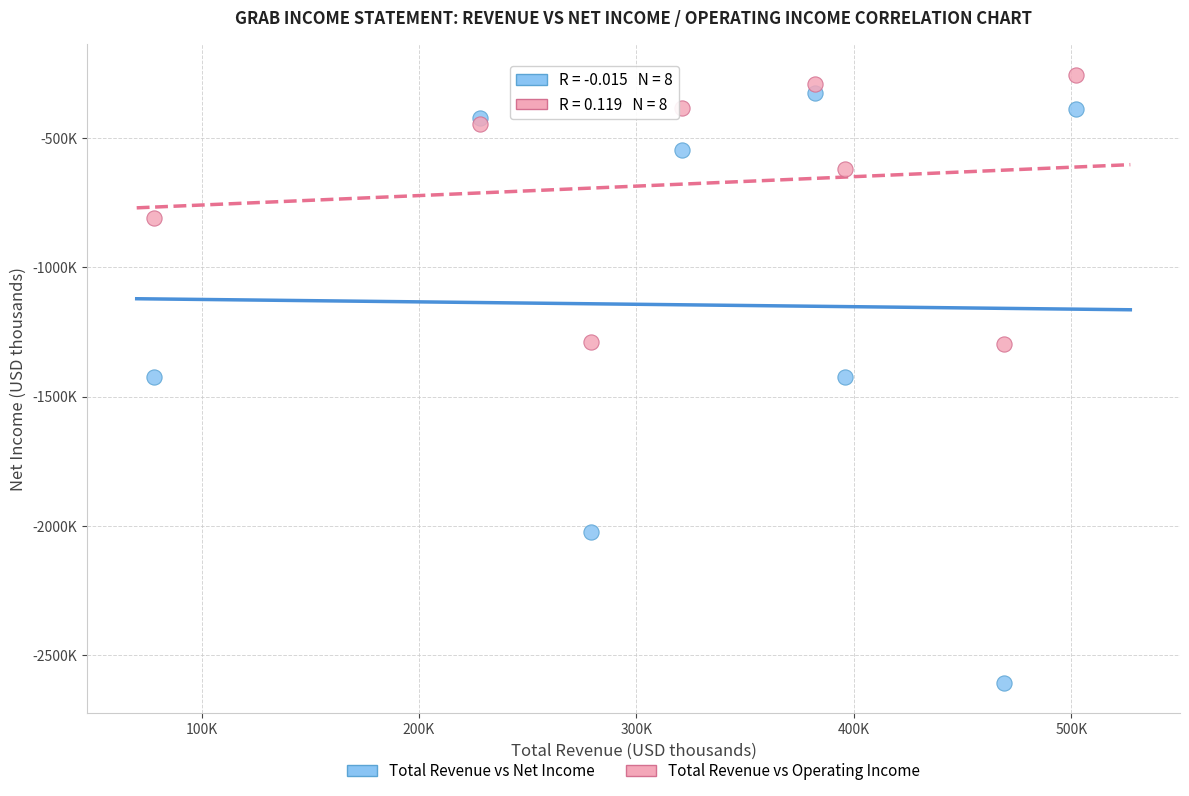

Which series has the widest spread of Y values?

Total Revenue vs Net Income